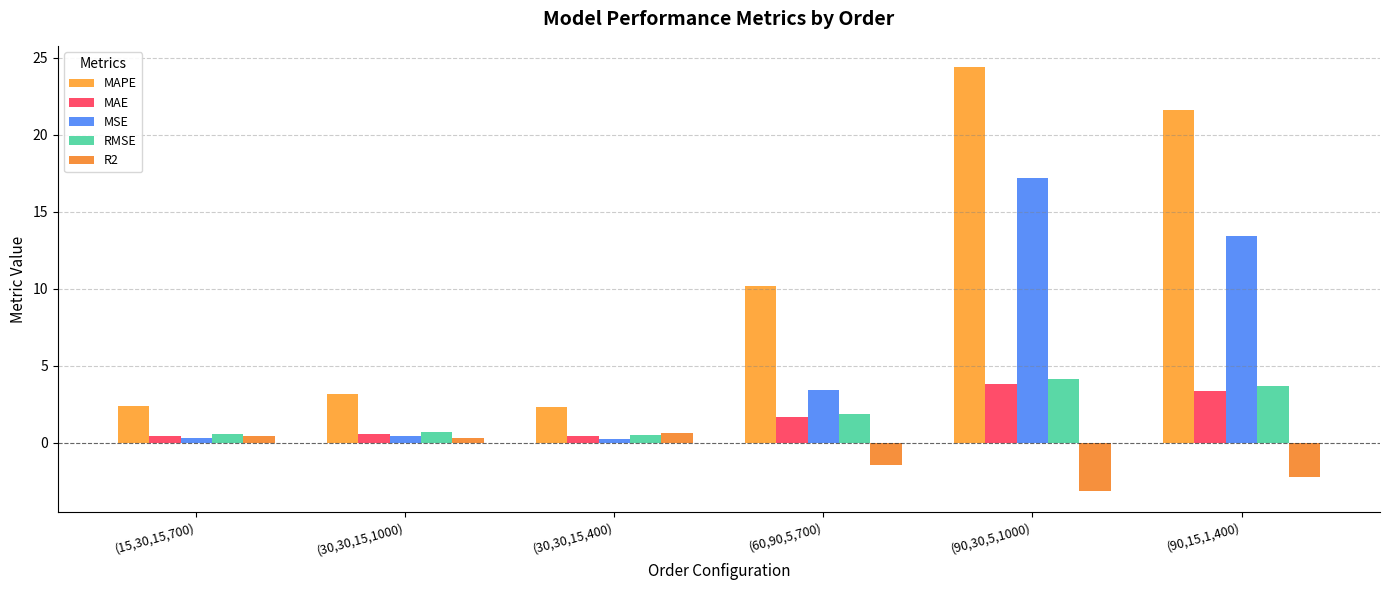

At which category is the sum across all series the highest?

(90,30,5,1000)